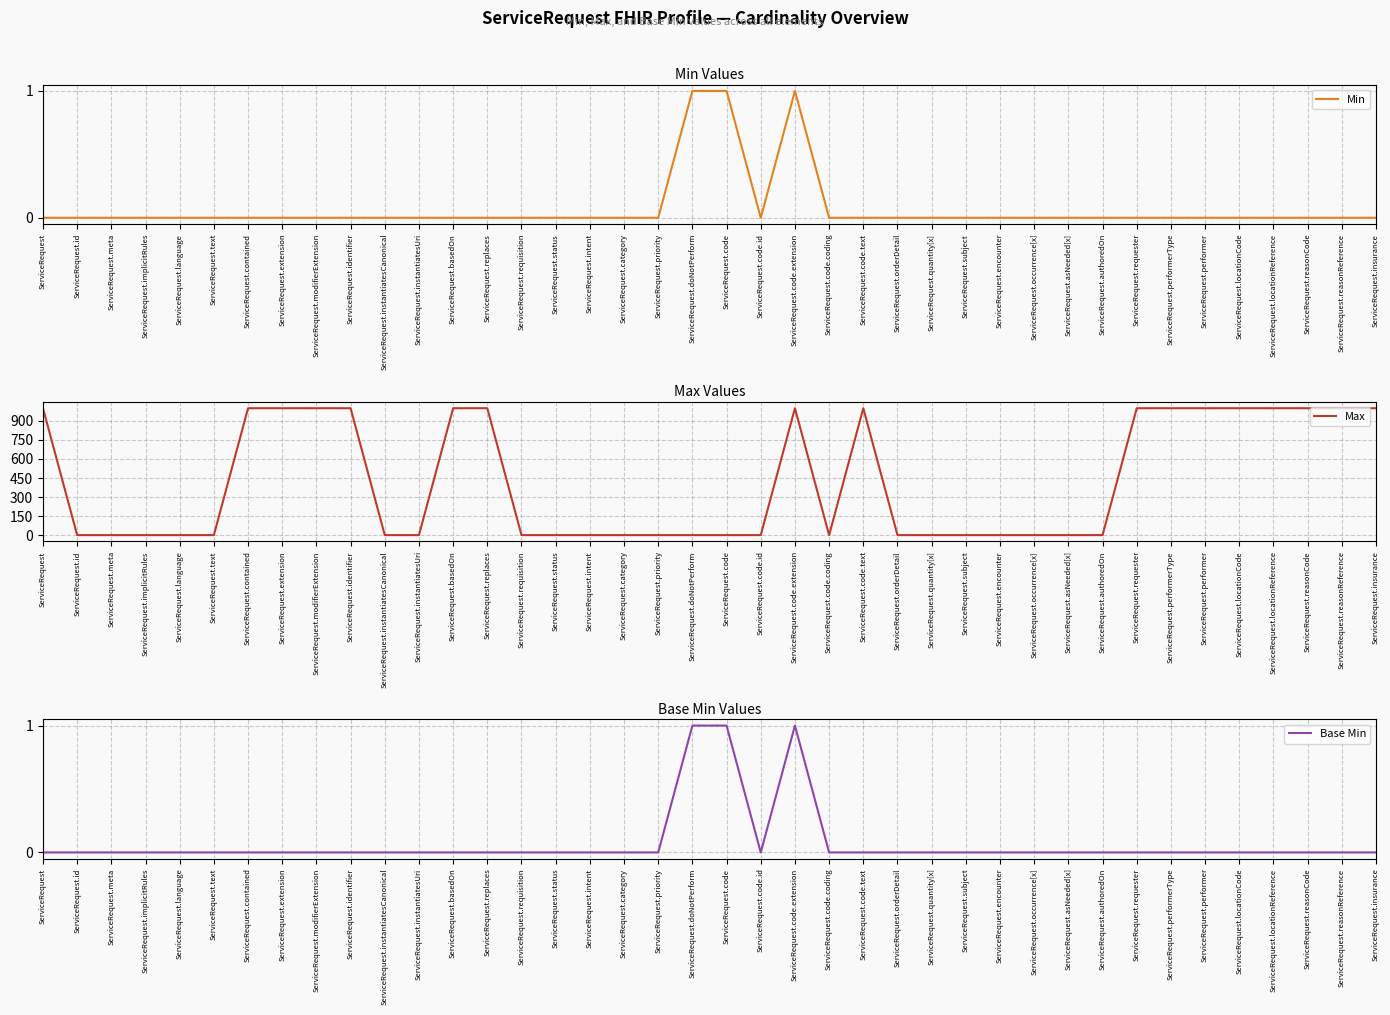

True or false: Min and Max intersect in this chart.

False